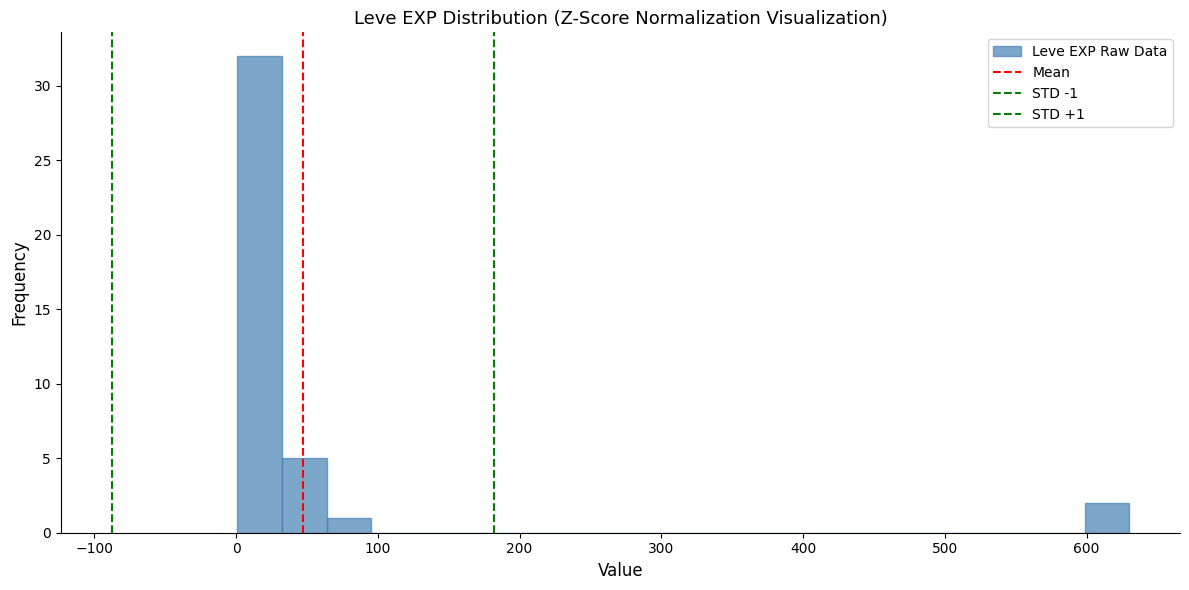

Around what value on the x-axis is the tallest bar? Give the approximate position of its centre, as read against the axis.

20